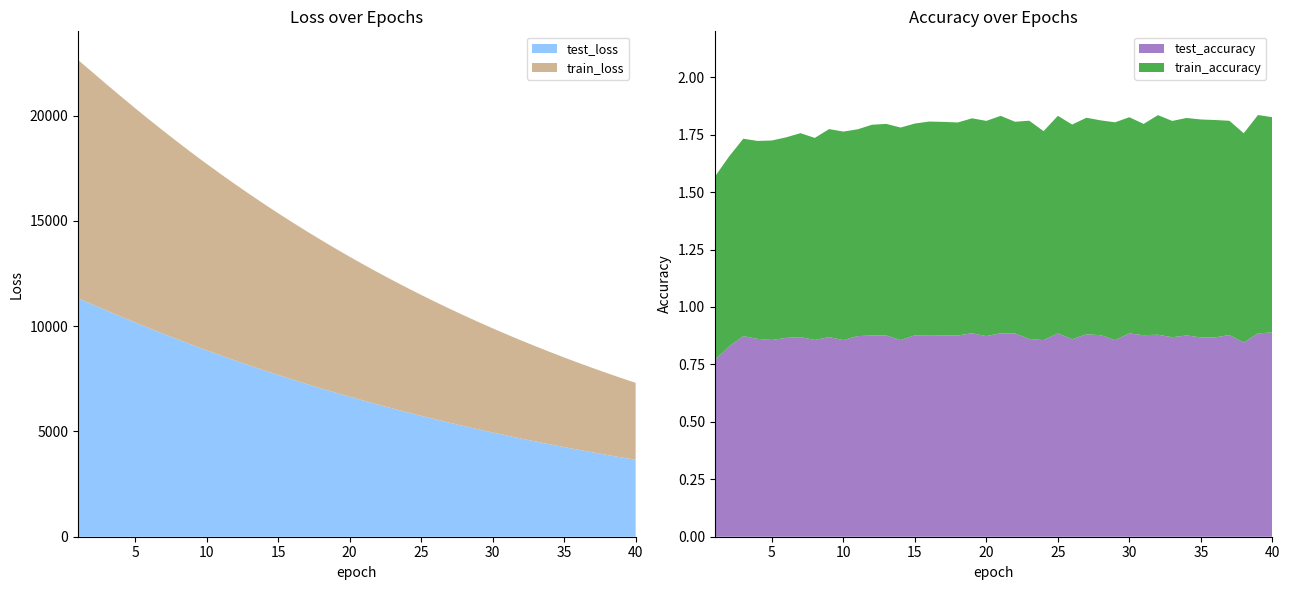

Reading left to right, what are all the values shown in this chart?

test_loss: 11322.5	11031.8	10741.1	10455.8	10174.4	9898.6	9628.1	9364.1	9105.3	8853.5	8607.7	8367.6	8133.1	7904.5	7681.7	7464.2	7252.2	7045.9	6844.5	6648.4	6457.2	6271.6	6090.2	5914.2	5742.0	5574.8	5412.0	5253.6	5099.2	4949.2	4803.1	4660.8	4522.6	4387.9	4256.9	4129.5	4005.6	3885.0	3767.6	3653.6
train_loss: 11321.0	11031.2	10740.4	10454.6	10173.3	9897.4	9626.9	9362.8	9103.9	8852.1	8606.5	8366.3	8131.9	7903.3	7680.5	7463.1	7251.2	7044.7	6843.4	6647.4	6456.3	6270.6	6089.2	5913.1	5741.1	5574.0	5411.2	5252.7	5098.4	4948.3	4802.4	4660.0	4521.8	4387.2	4256.2	4128.8	4004.9	3884.4	3767.1	3653.0
test_accuracy: 0.8	0.8	0.9	0.9	0.9	0.9	0.9	0.9	0.9	0.9	0.9	0.9	0.9	0.9	0.9	0.9	0.9	0.9	0.9	0.9	0.9	0.9	0.9	0.9	0.9	0.9	0.9	0.9	0.9	0.9	0.9	0.9	0.9	0.9	0.9	0.9	0.9	0.8	0.9	0.9
train_accuracy: 0.8	0.8	0.9	0.9	0.9	0.9	0.9	0.9	0.9	0.9	0.9	0.9	0.9	0.9	0.9	0.9	0.9	0.9	0.9	0.9	0.9	0.9	1.0	0.9	0.9	0.9	0.9	0.9	0.9	0.9	0.9	1.0	0.9	0.9	0.9	0.9	0.9	0.9	1.0	0.9